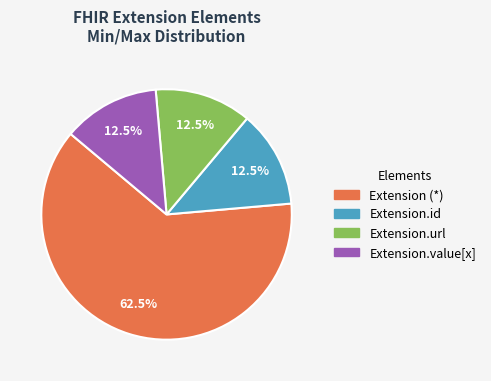

Approximately how many times larger is the value at Extension (*) compared to Extension.value[x]?

5.0